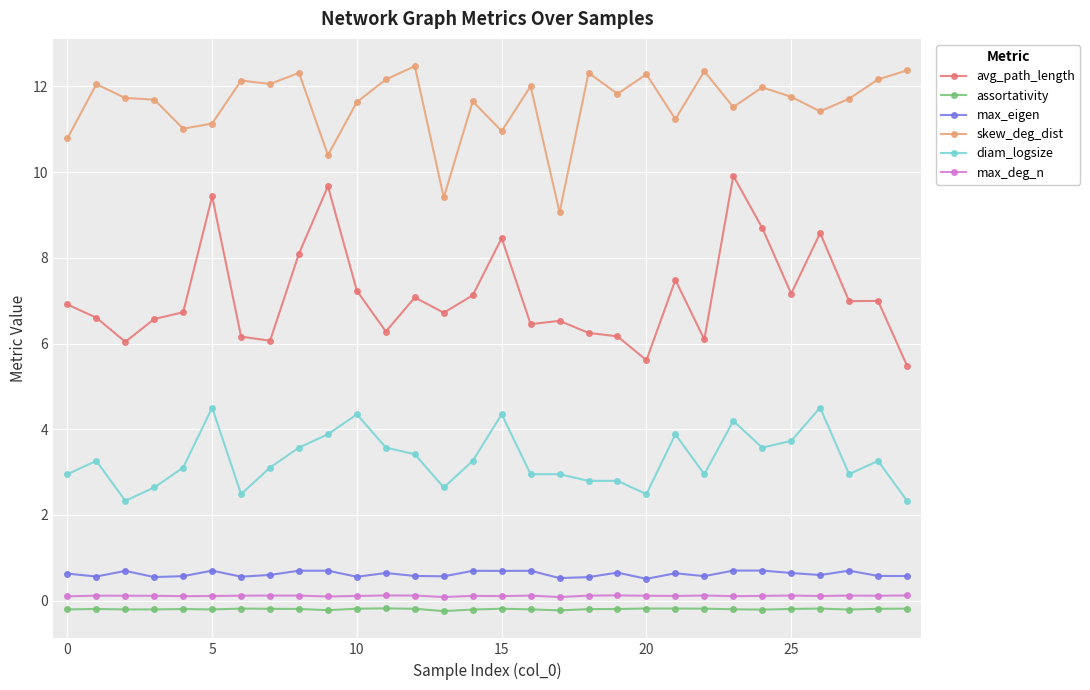

True or false: assortativity and max_deg_n intersect in this chart.

False